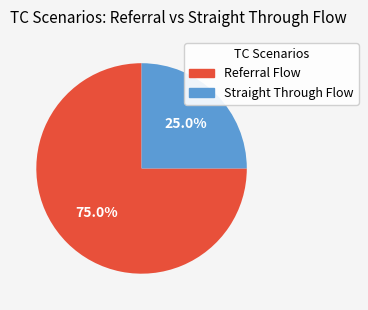

To the nearest percent, what is the combined percentage of Straight Through Flow and Referral Flow?

100%